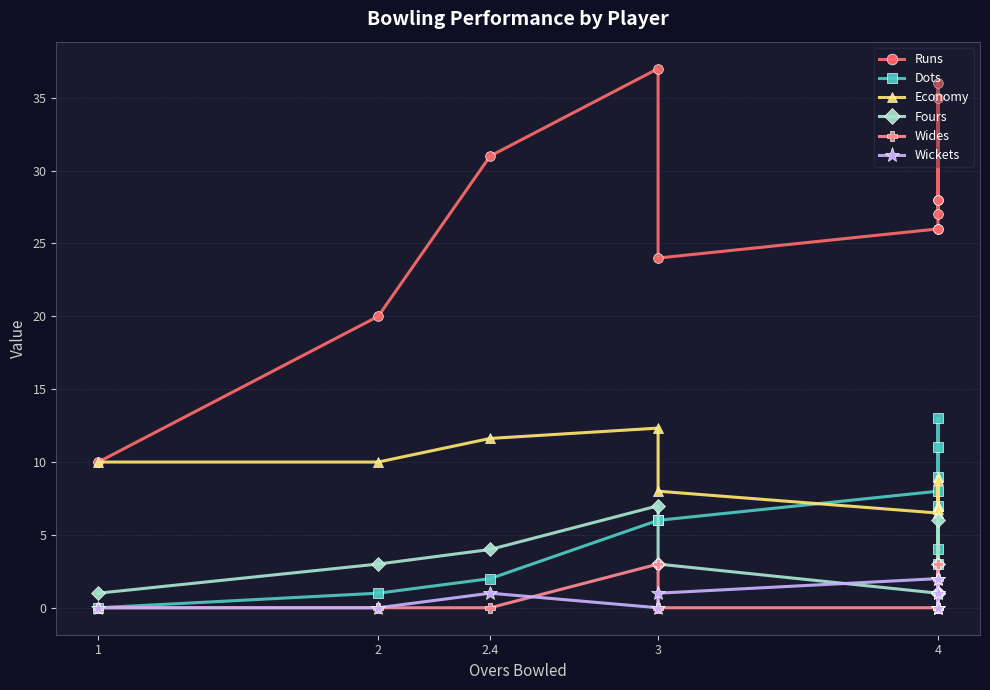

Reading left to right, transcribe all the data shown in this chart.

Runs: 10.0	20.0	31.0	37.0	24.0	26.0	26.0	36.0	28.0	28.0	27.0	35.0
Dots: 0.0	1.0	2.0	6.0	6.0	8.0	7.0	9.0	11.0	13.0	3.0	4.0
Economy: 10.0	10.0	11.6	12.3	8.0	6.5	6.5	9.0	7.0	7.0	6.8	8.8
Fours: 1.0	3.0	4.0	7.0	3.0	1.0	1.0	6.0	1.0	1.0	1.0	3.0
Wides: 0.0	0.0	0.0	3.0	0.0	0.0	0.0	2.0	1.0	3.0	0.0	0.0
Wickets: 0.0	0.0	1.0	0.0	1.0	2.0	0.0	1.0	0.0	2.0	0.0	1.0